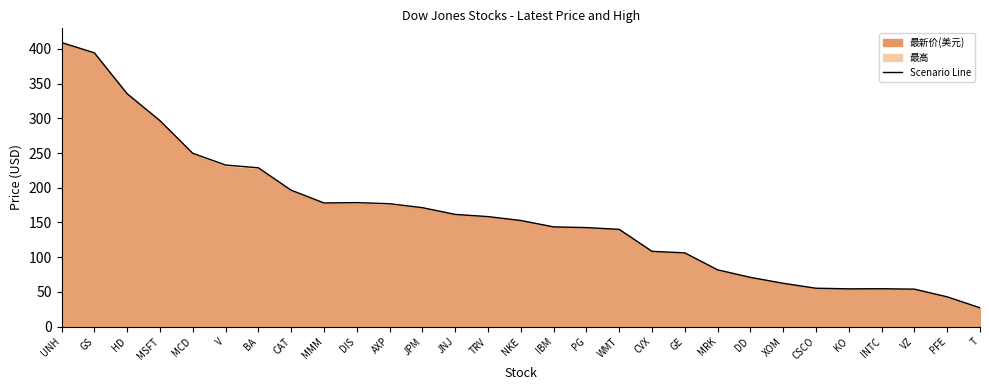

How many lines are shown in the chart?

1